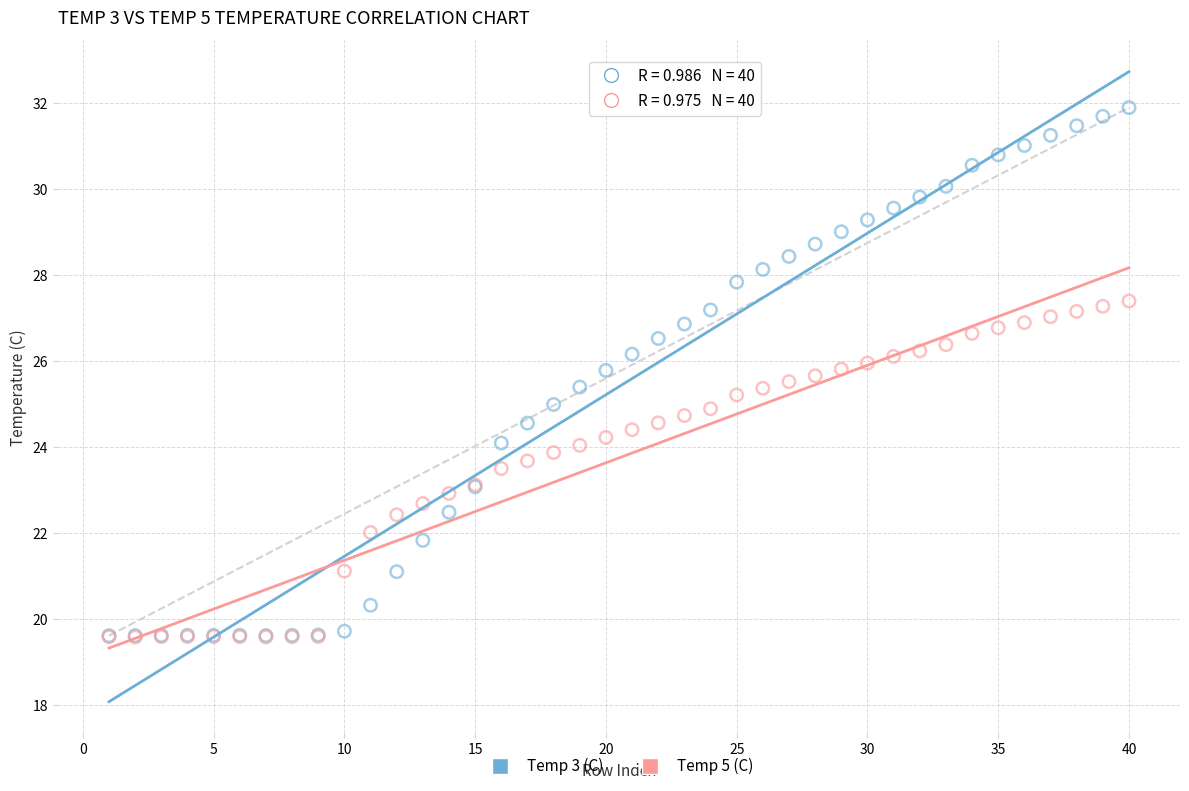

Which series has the largest Y range (max minus min)?

Temp 3 (C)